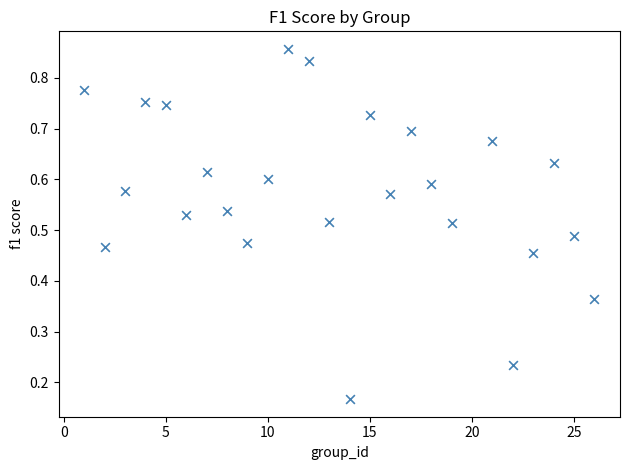

What is the range of X values (max minus min)?

25.0